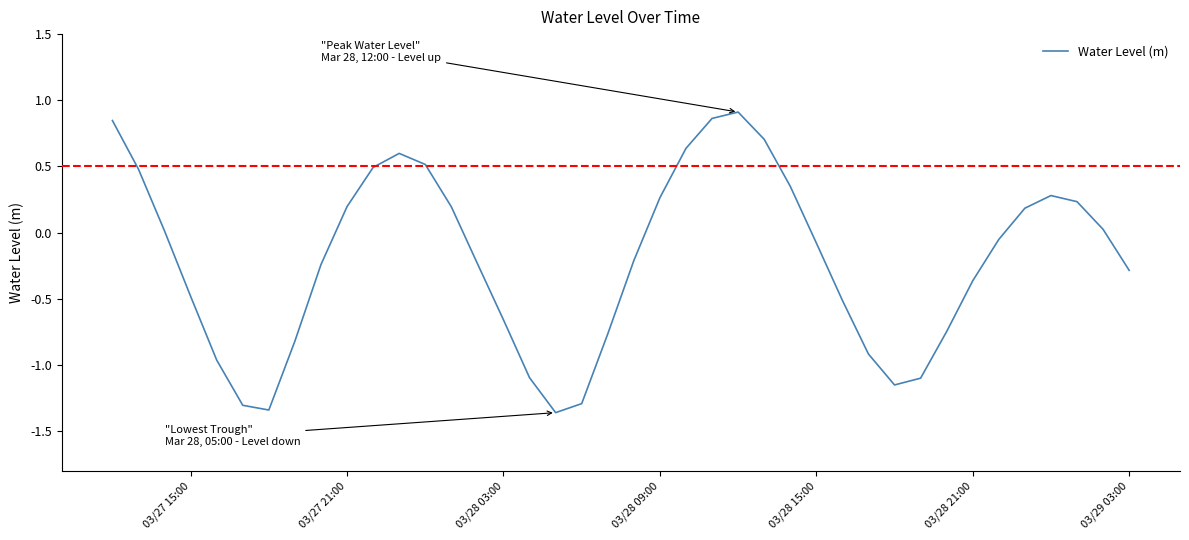

What is the difference between the maximum and minimum values?

2.3